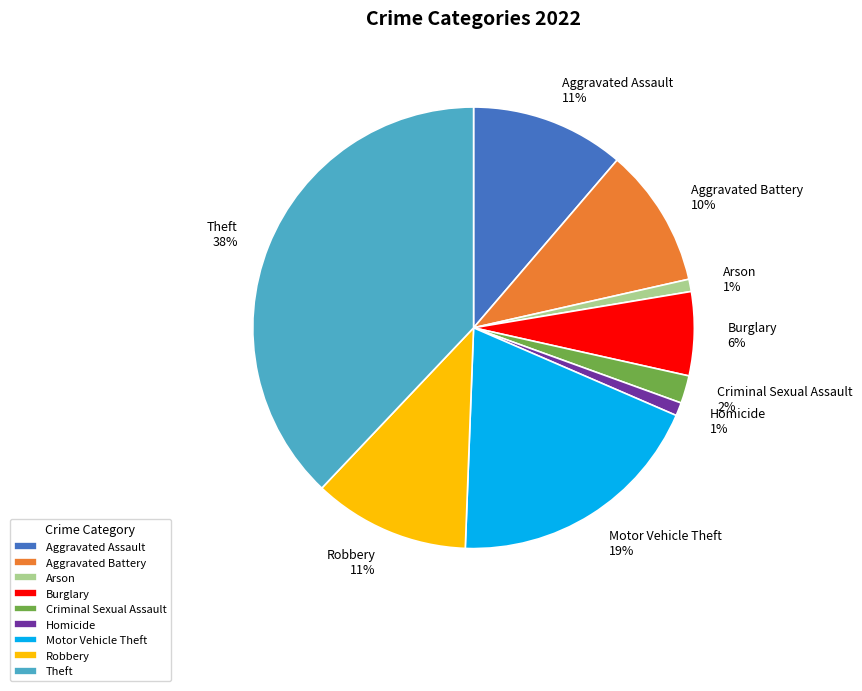

To the nearest percent, what is the average slice percentage?

11%